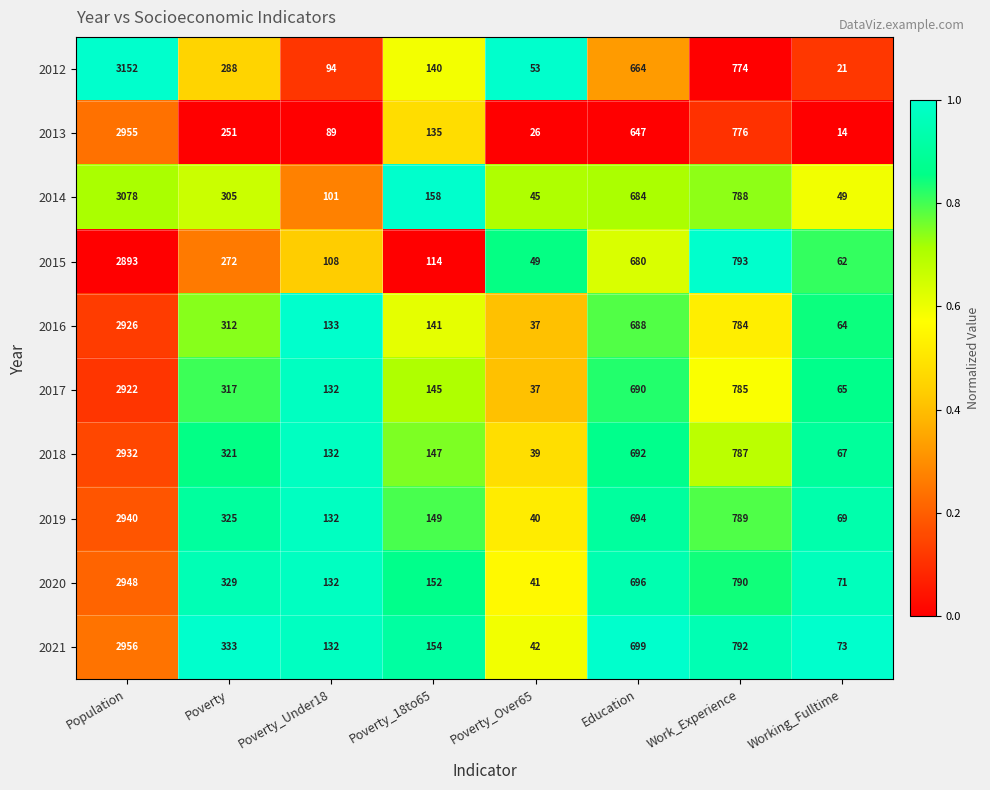

What is the total value across all series at Work_Experience?

7858